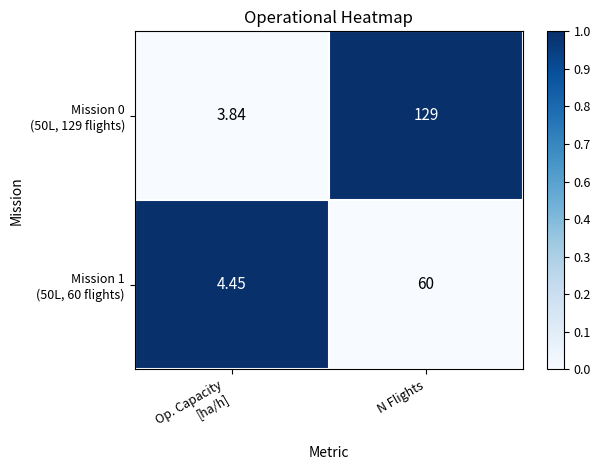

At which category is the sum across all series the highest?

N Flights